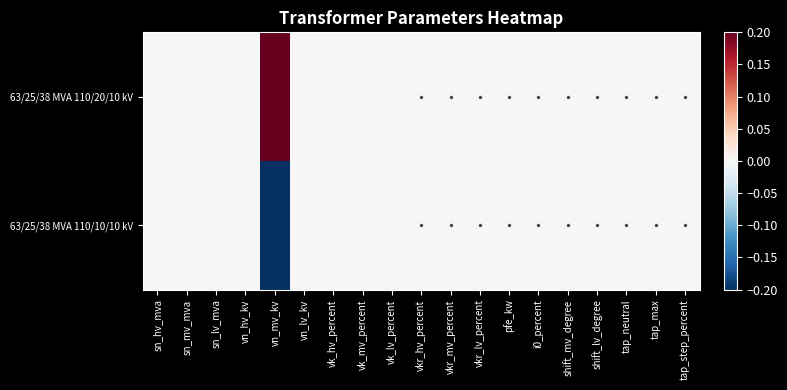

What is the minimum value shown in the chart?

-0.2